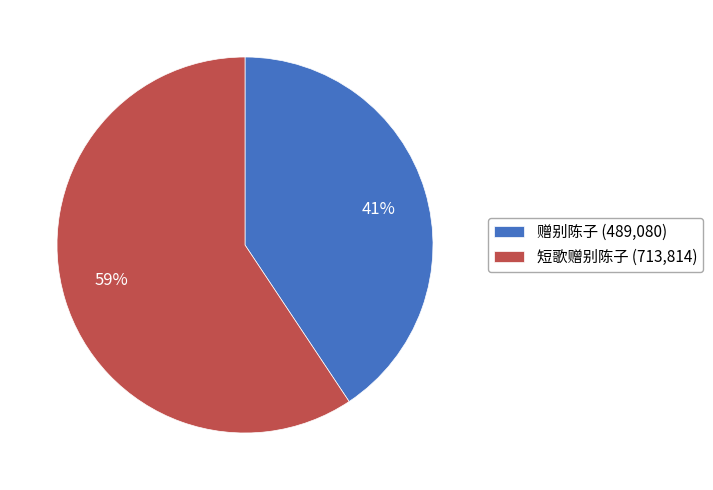

To the nearest percent, what is the combined percentage of 赠别陈子 and 短歌赠别陈子?

100%